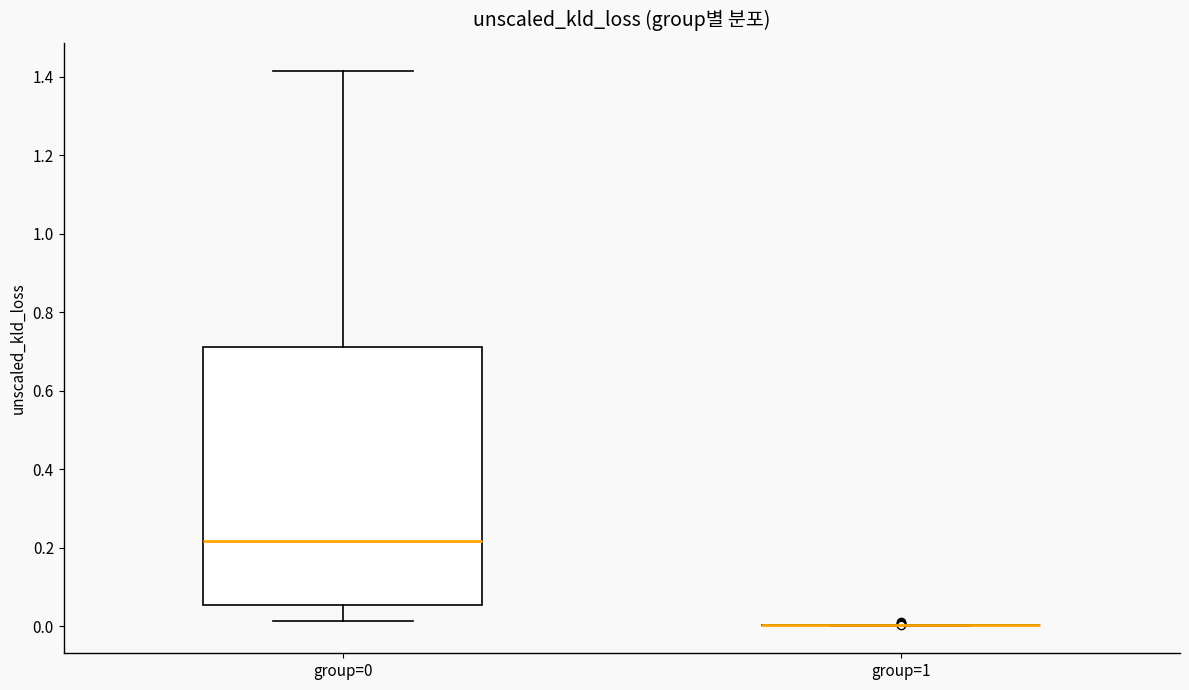

Reading left to right, read every box against the y-axis: the position of its median line, the range the box covers, and the ends of its whiskers. The values are not printed on the chart, so give them approximately, as read against the axis.

group=0: median 0.22, box 0.06 to 0.72, whiskers 0.02 to 1.42
group=1: box collapsed to a line at 0.00, whiskers 0.00 to 0.00